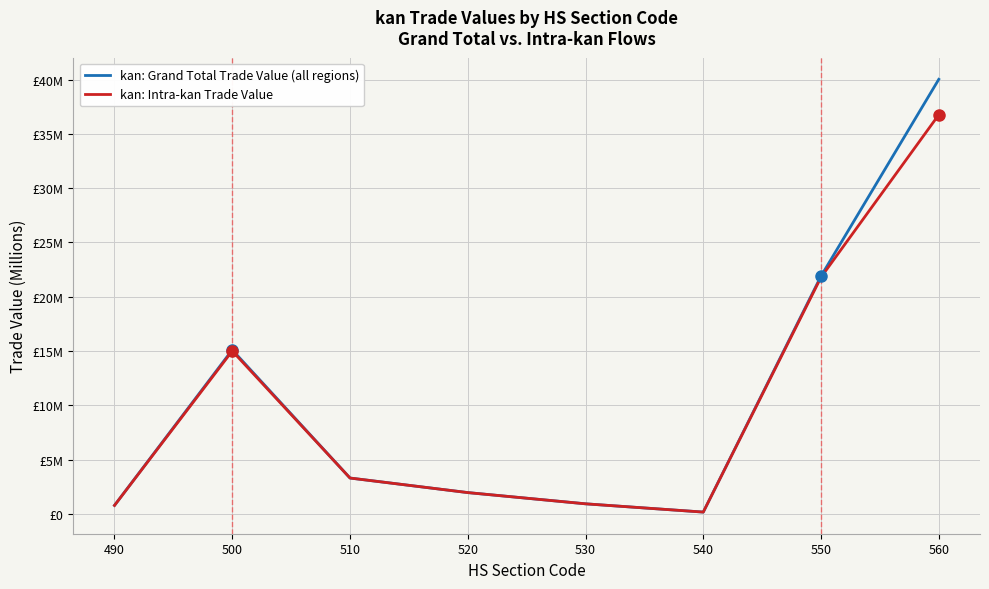

True or false: kan: Intra-kan Trade Value has more than 1 points higher than both neighbors.

False